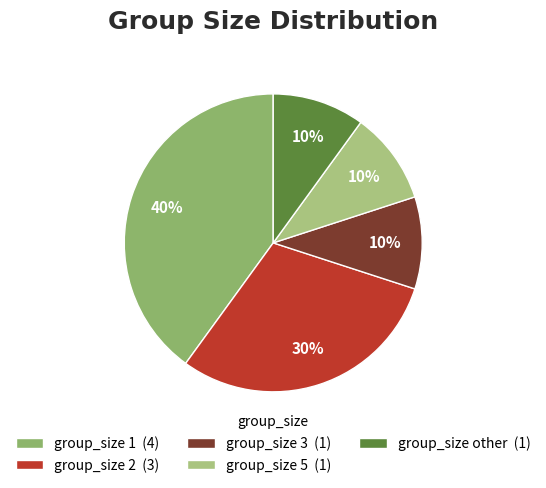

Rank the categories by value from highest to lowest.

group_size_1, group_size_2, group_size_3, group_size_5, group_size_other